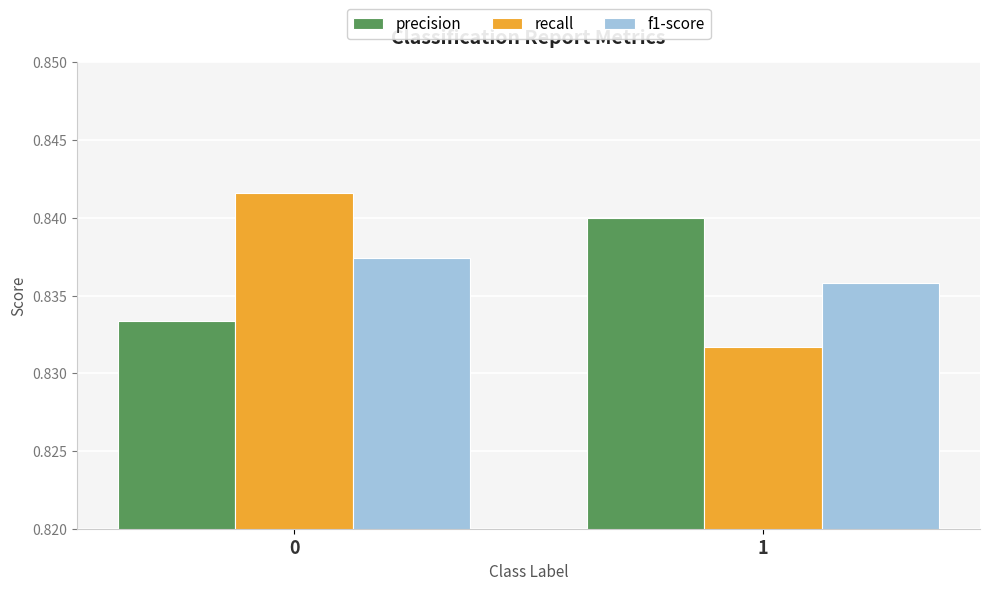

Is the value of f1-score at 0 greater than the value of precision at 1?

No